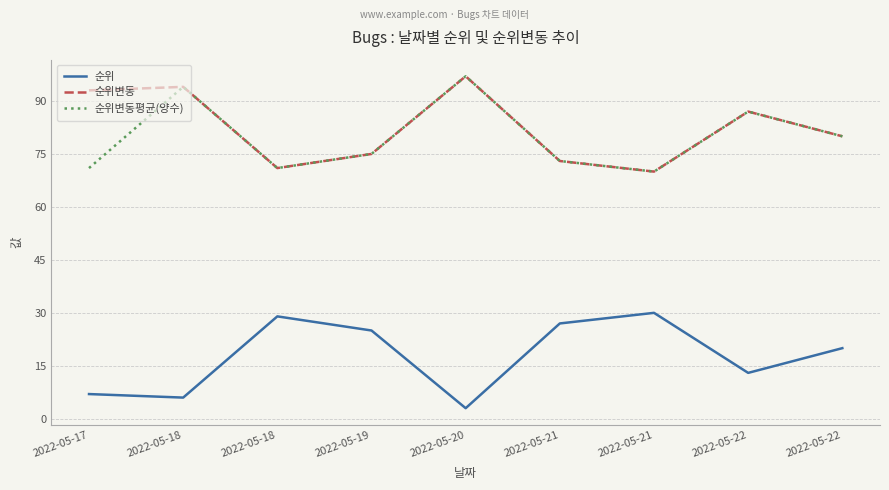

How many lines are shown in the chart?

3